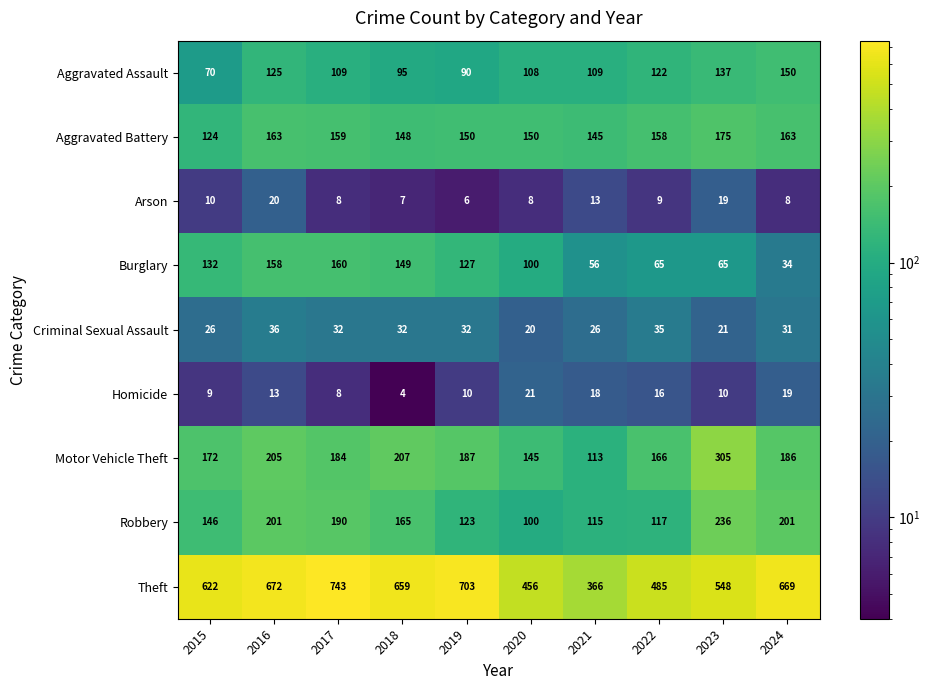

Which series has the widest spread of values?

Theft